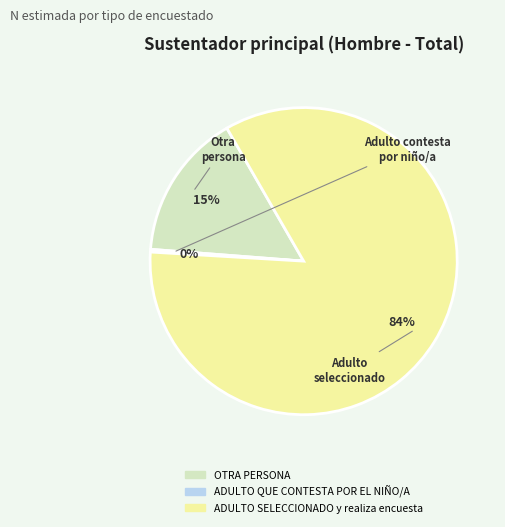

Count the number of slices in the pie.

3